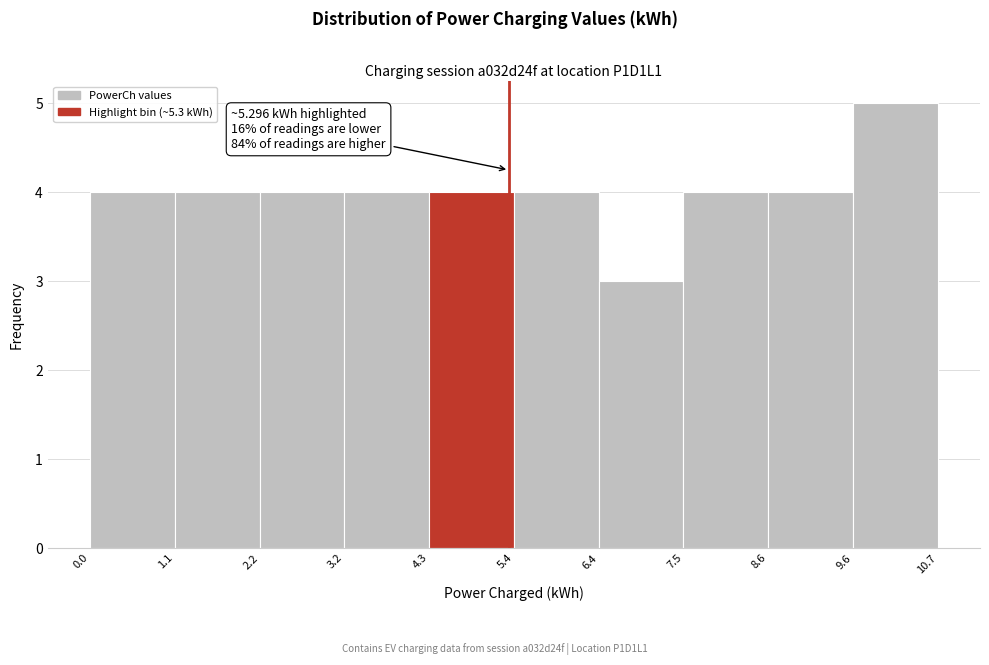

Which range on the x-axis has the tallest bar?

9.6 to 10.7